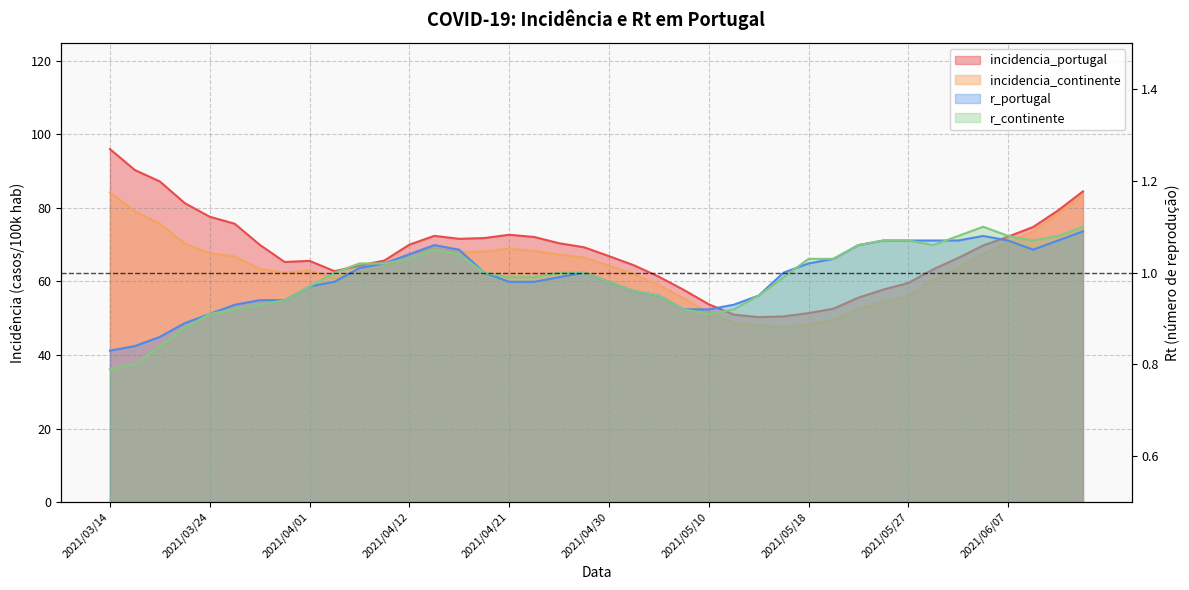

Is it true that r_portugal equals 0.9 at 2021/03/29?

True